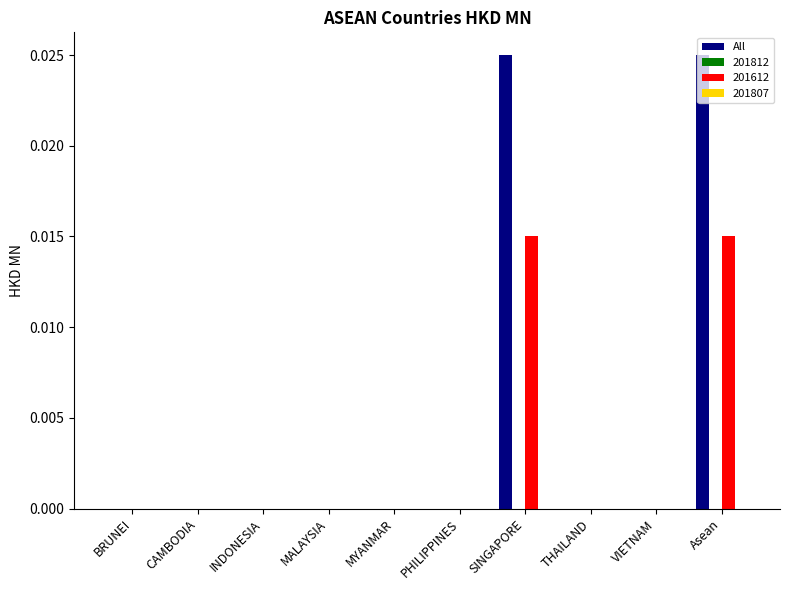

Is it true that All equals 0.0 at THAILAND?

True